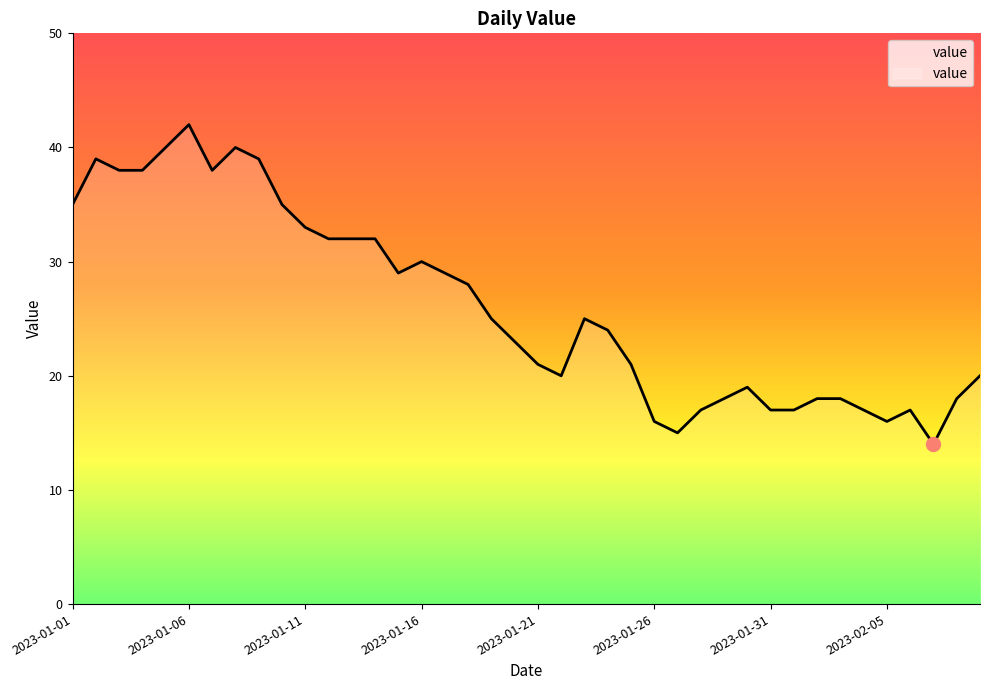

What is the minimum value shown in the chart?

14